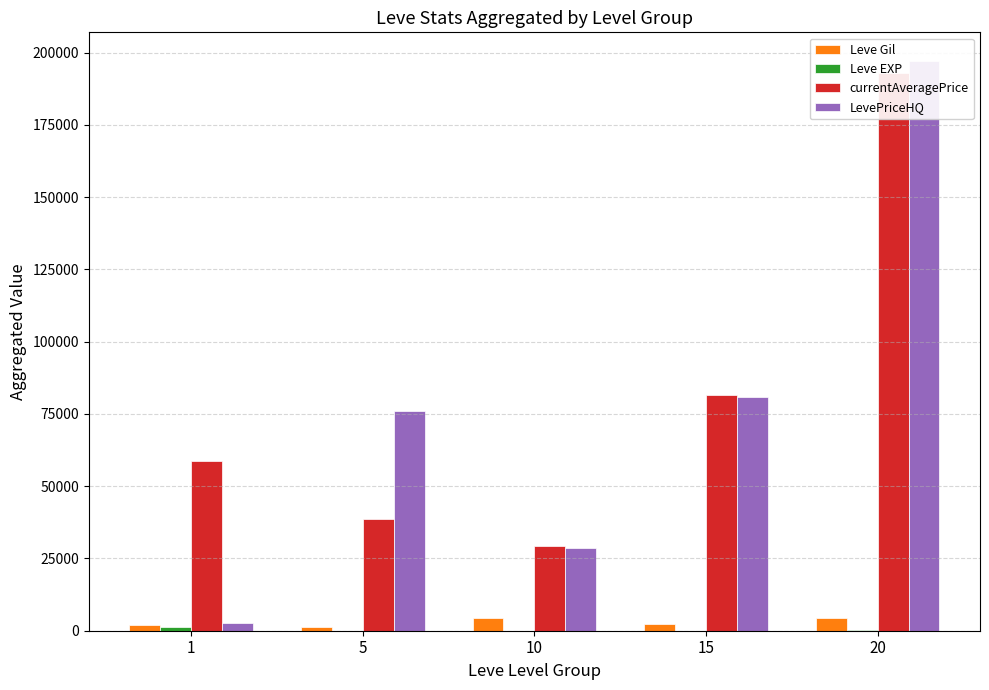

What is the difference between the Leve EXP values at 15 and 10?

19